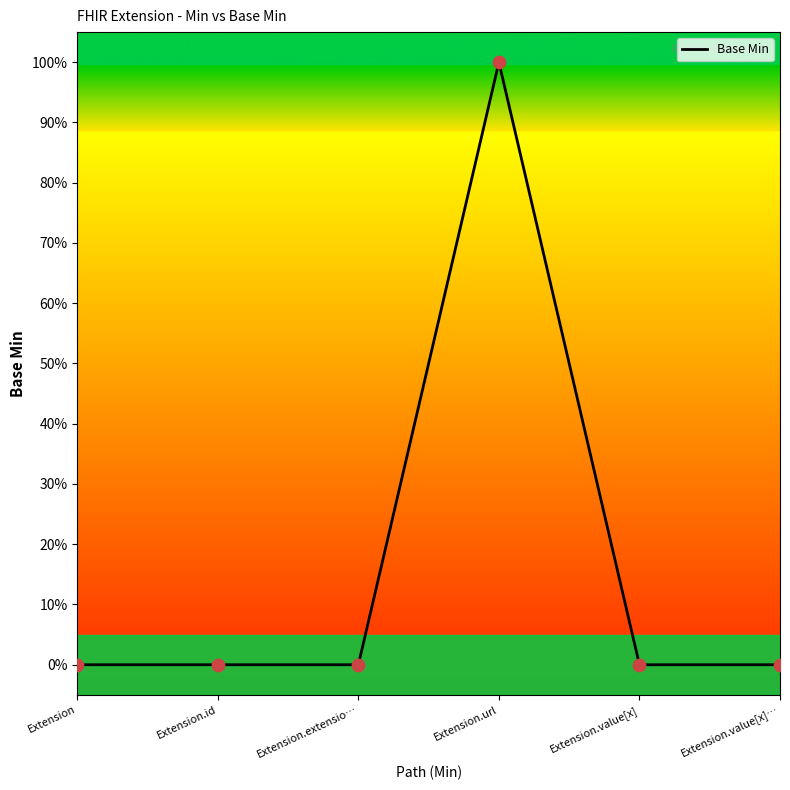

What is the change in value from Extension.id to Extension.url?

+1